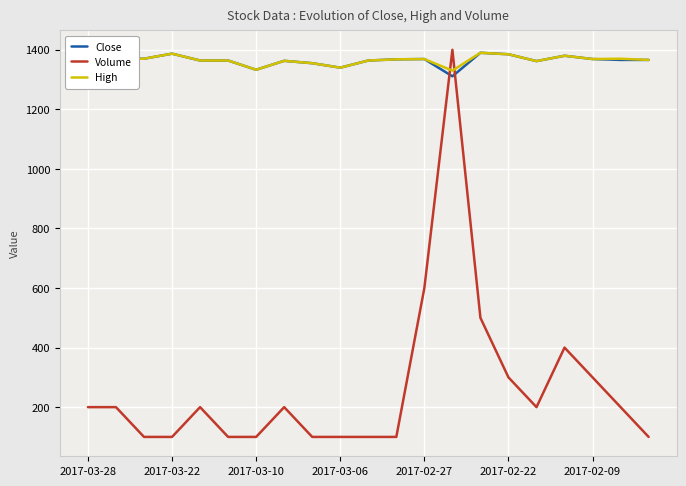

Which series has the widest spread of values?

Volume